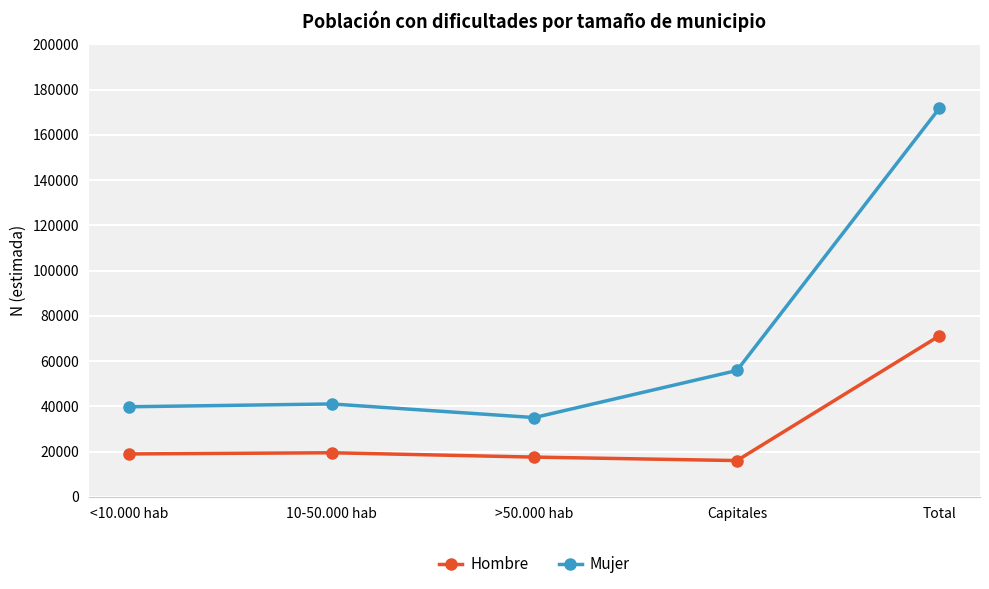

What is the difference between the maximum and minimum values in the Hombre series?

55152